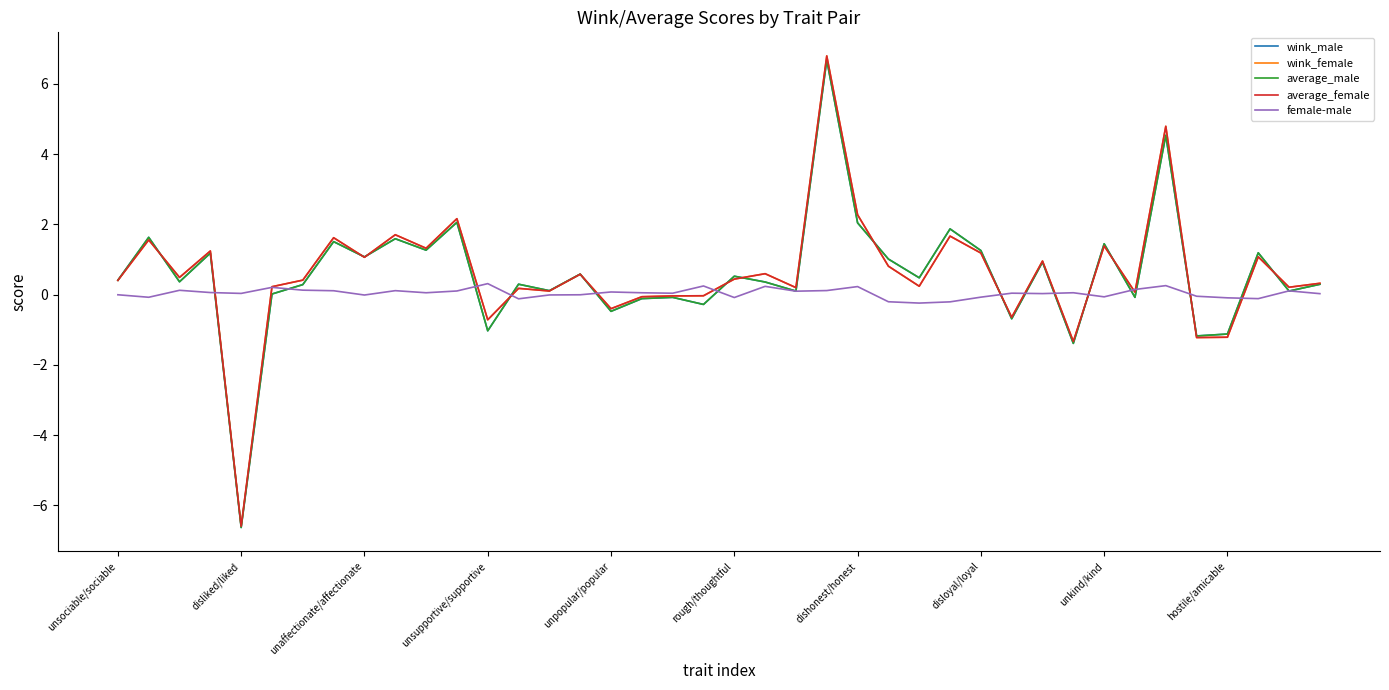

Which series has the widest spread of values?

wink_female